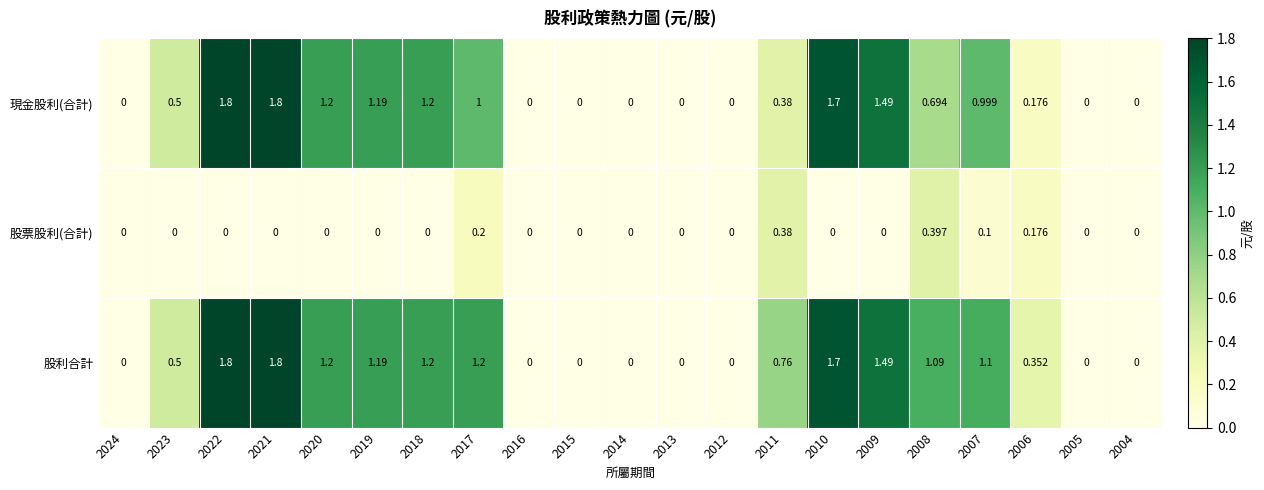

What is the maximum value shown in the chart?

1.8